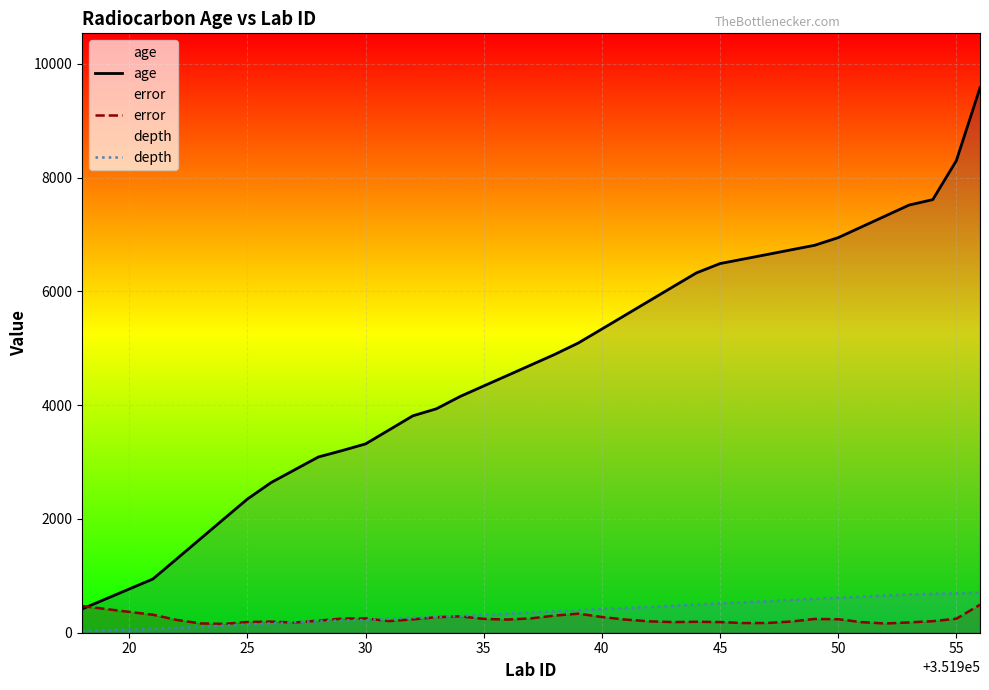

Which series has the widest spread of values?

age